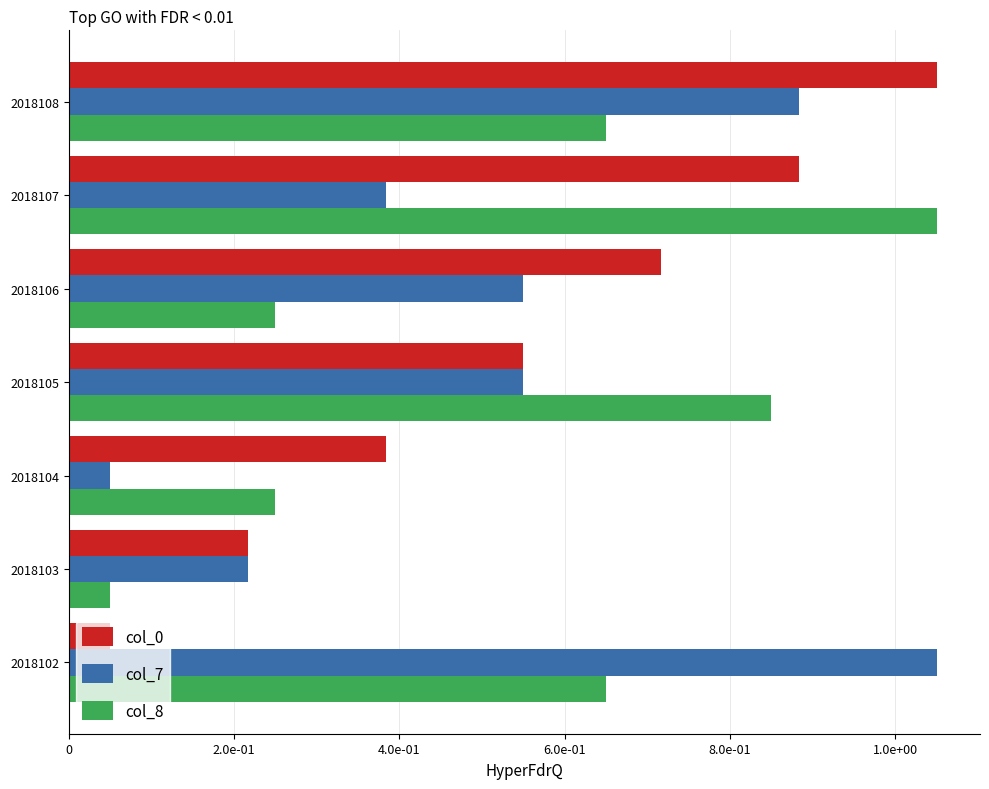

At how many categories does at least one series exceed 0?

7